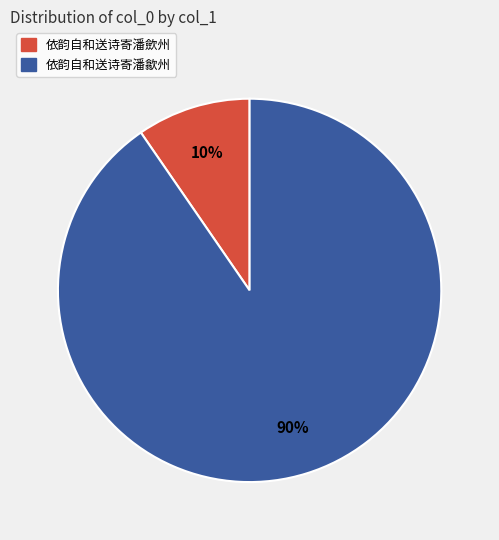

To the nearest percent, what portion does 依韵自和送诗寄潘歛州 represent?

10%